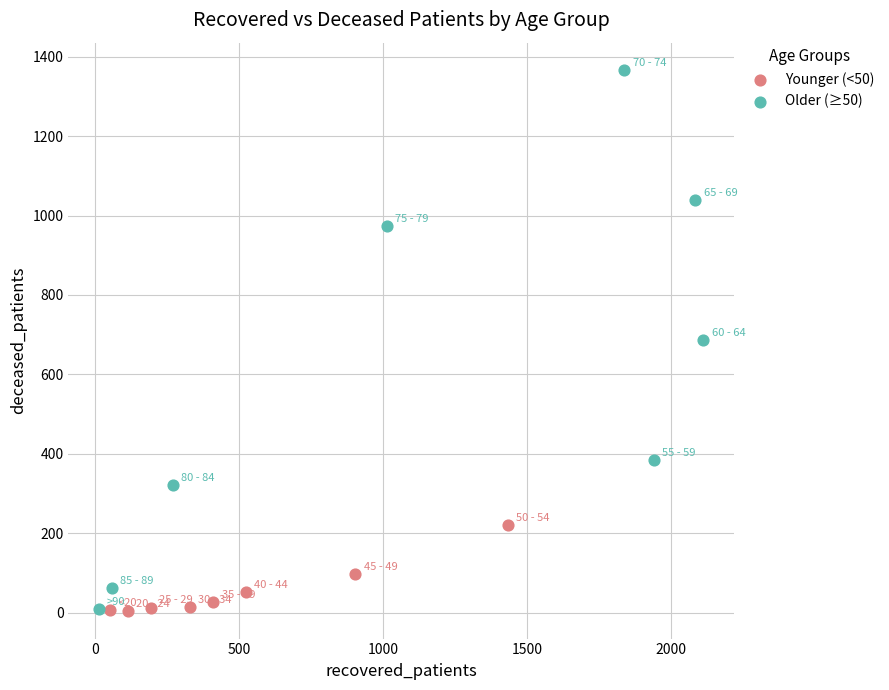

Which series has the largest Y range (max minus min)?

Older (≥50)